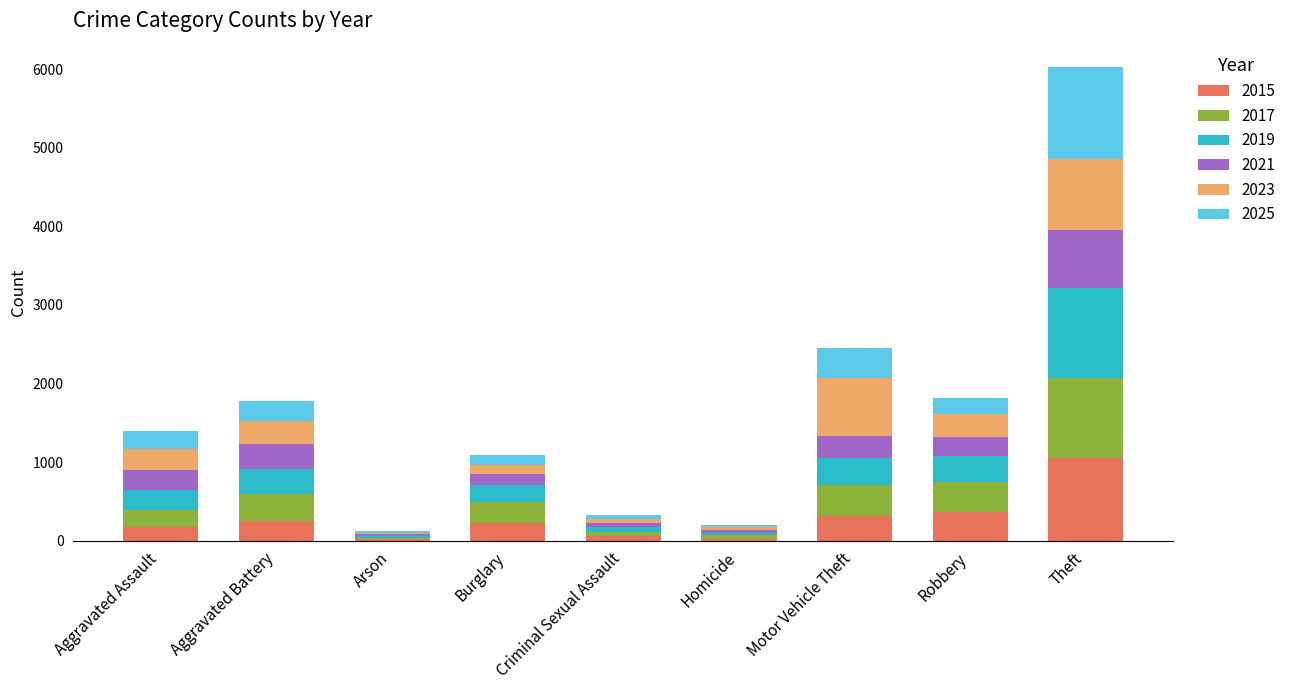

At which category is the sum across all series the highest?

Theft